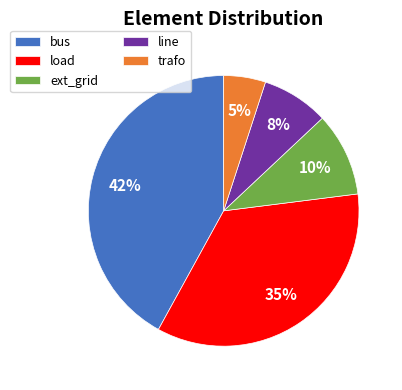

What is the ratio of the value at line to the value at trafo?

1.6